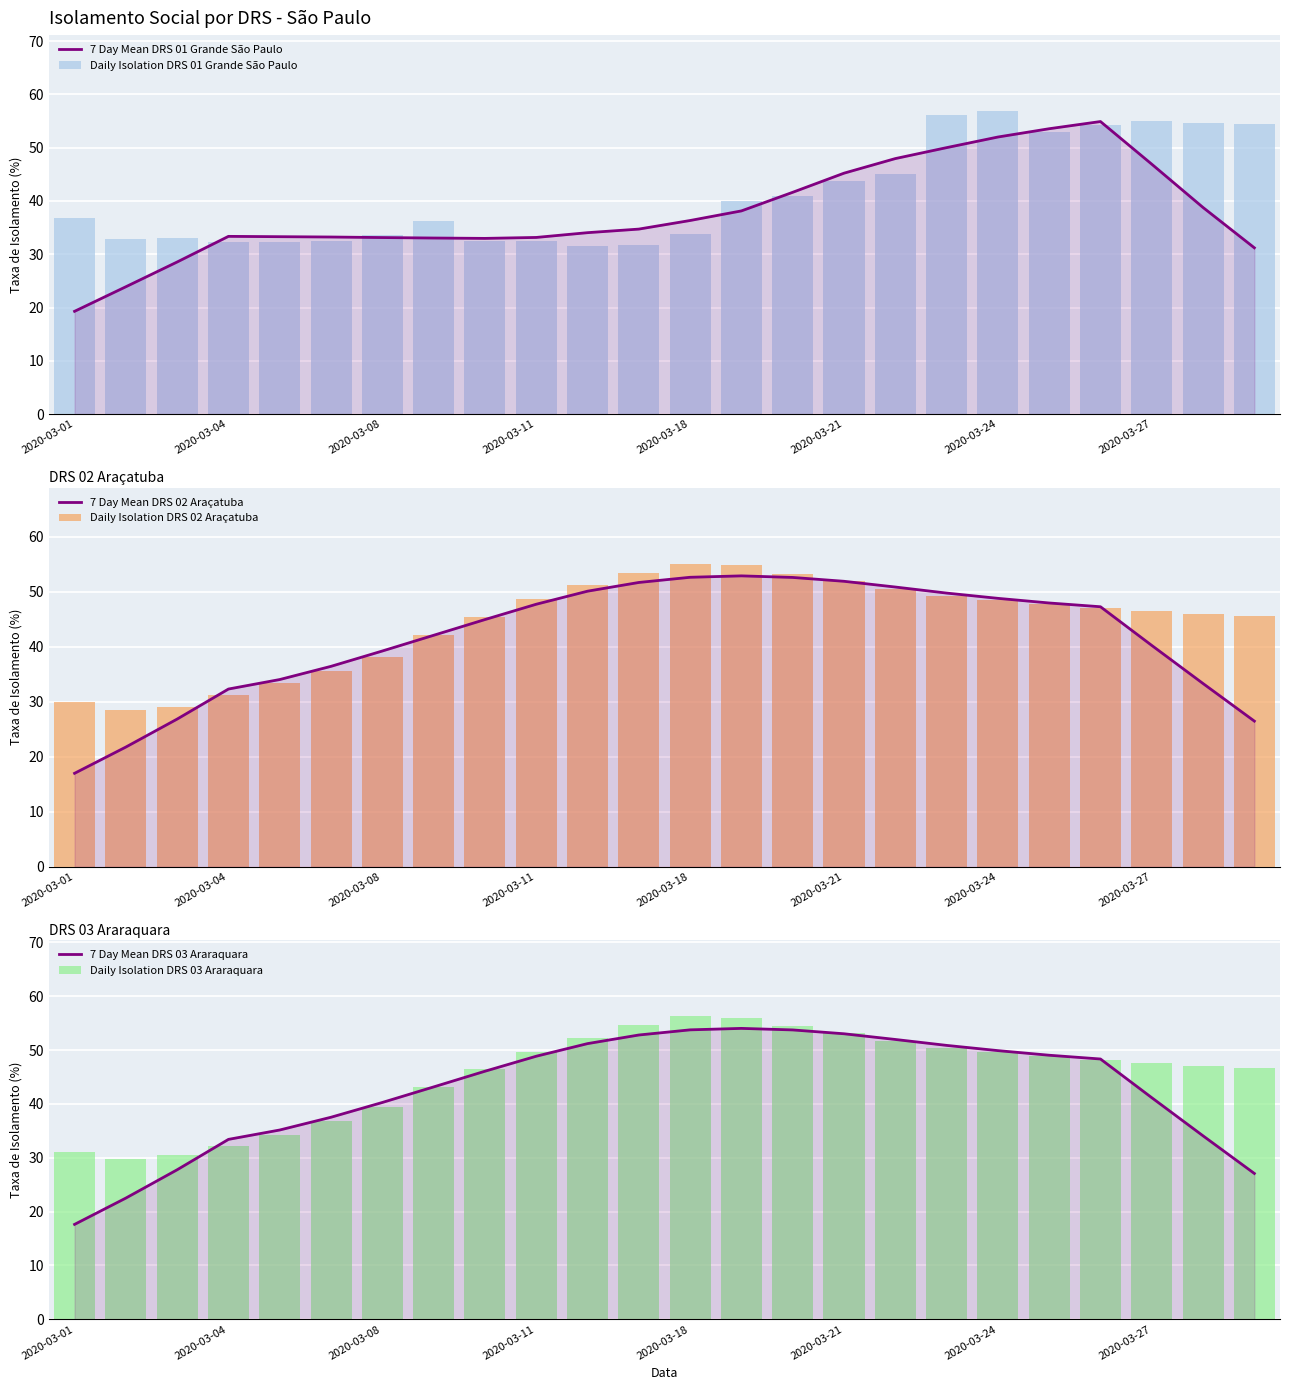

Does the chart contain any negative values?

No